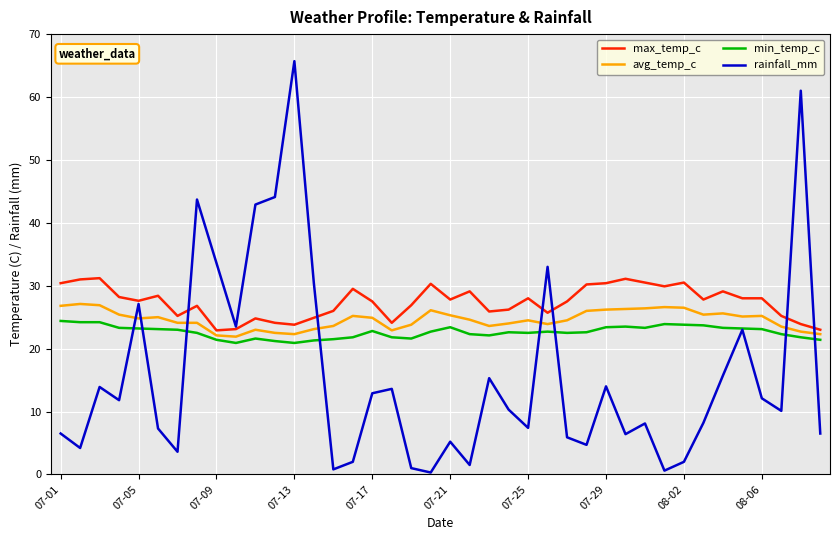

What is the maximum value for rainfall_mm?

65.7